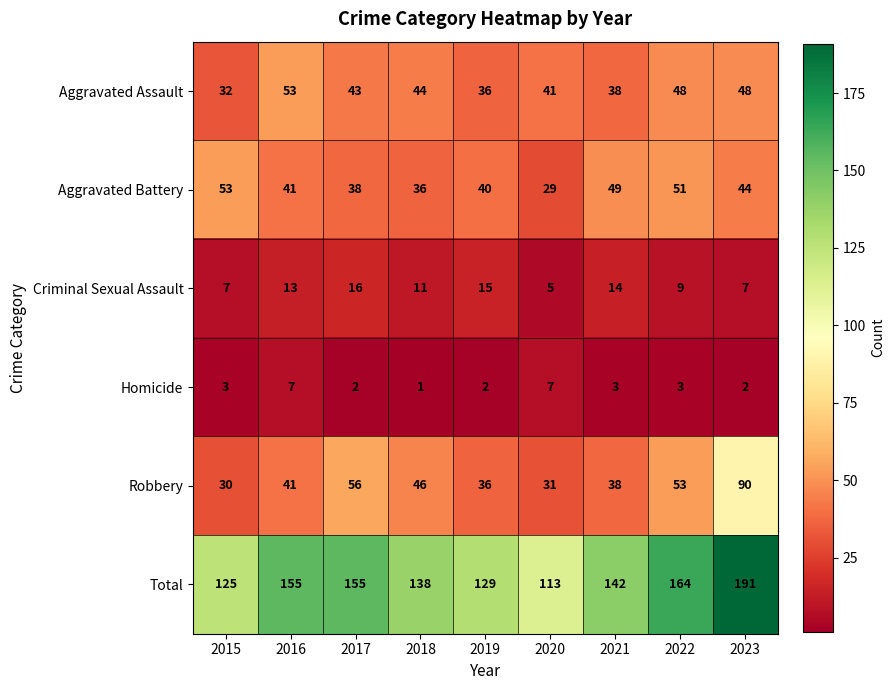

How many data points does each series have?

9